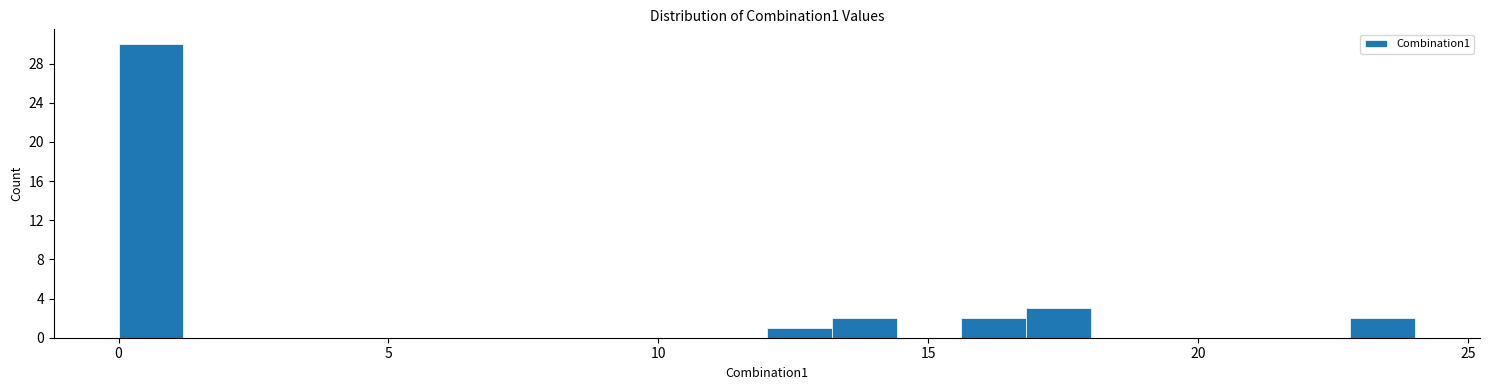

Read against the x-axis, roughly where is the centre of the tallest bar?

0.5